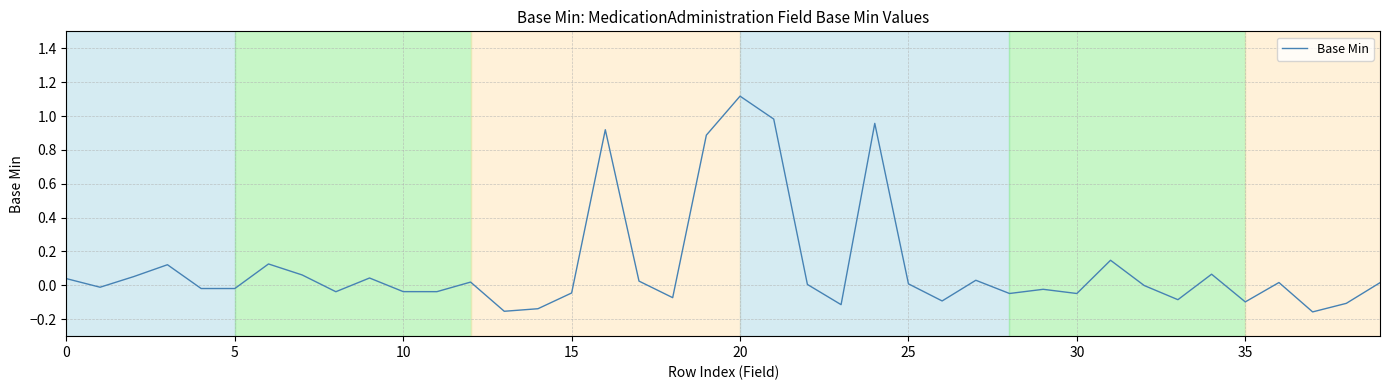

What is the difference between the maximum and minimum values?

1.3